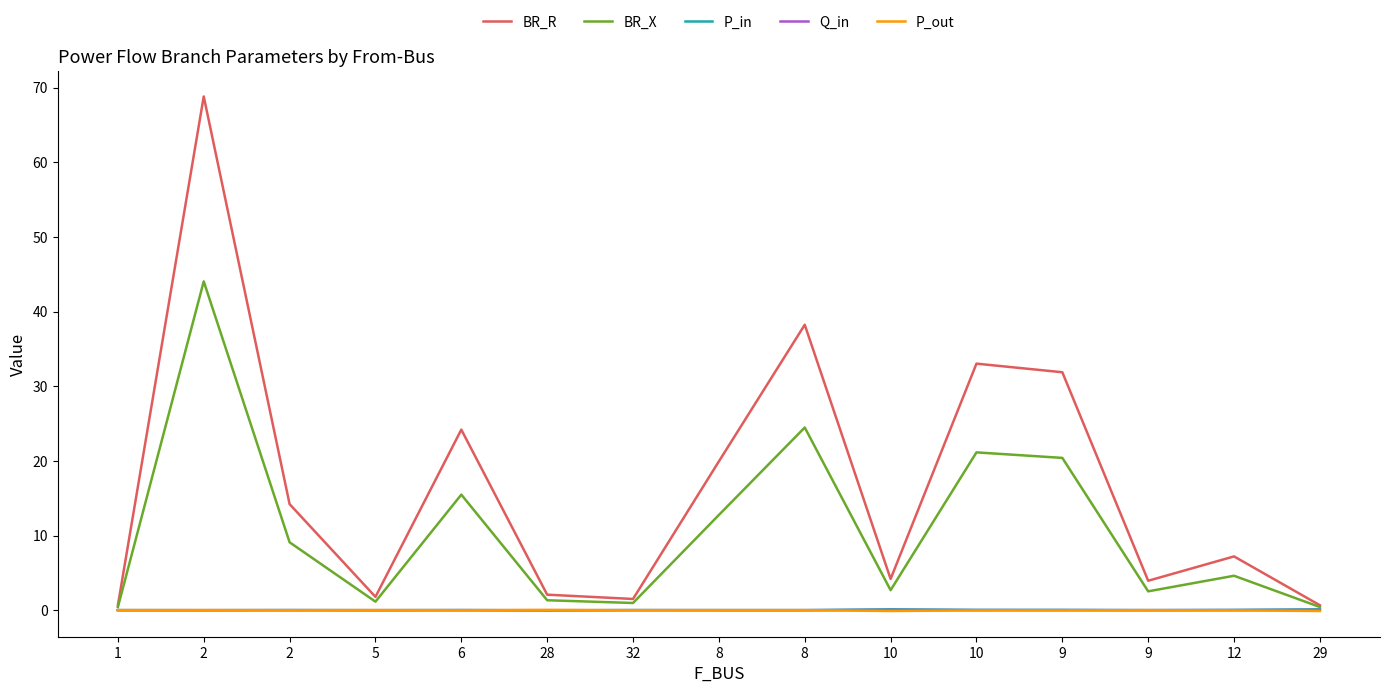

What are all the series names shown in the legend?

BR_R, BR_X, P_in, Q_in, P_out